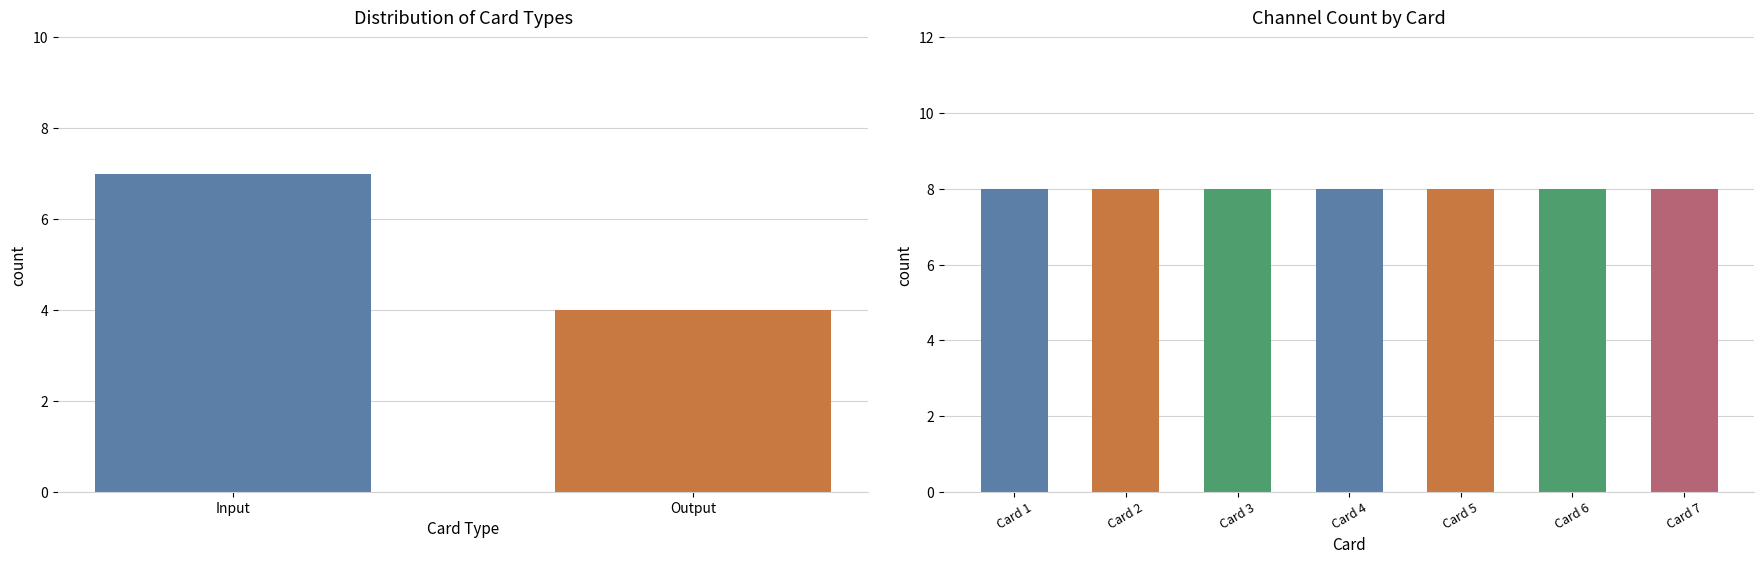

Which series has the largest total across all categories?

Input